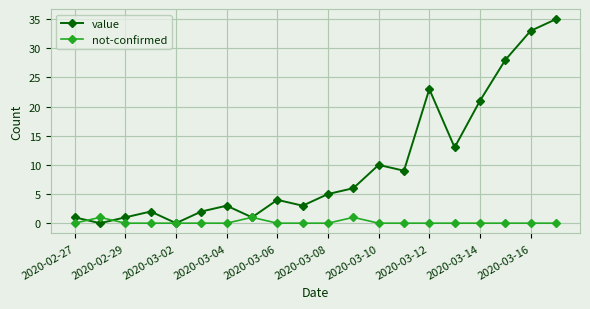

What is the highest value of the value series?

35